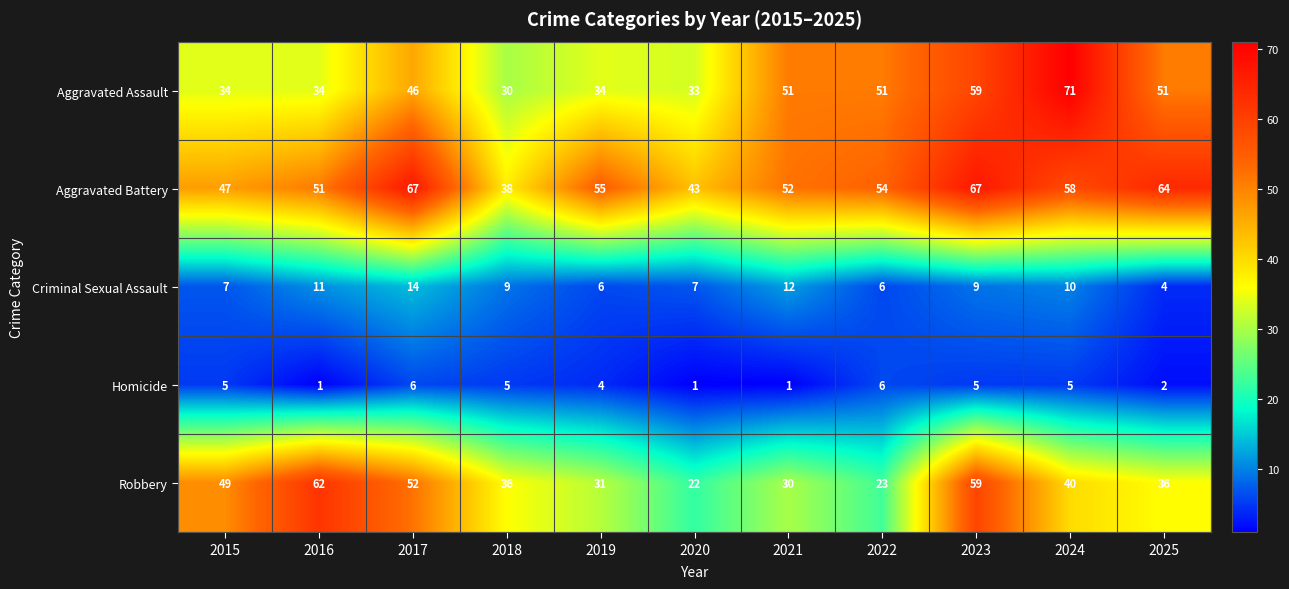

How many Homicide values are between 1 and 5?

9